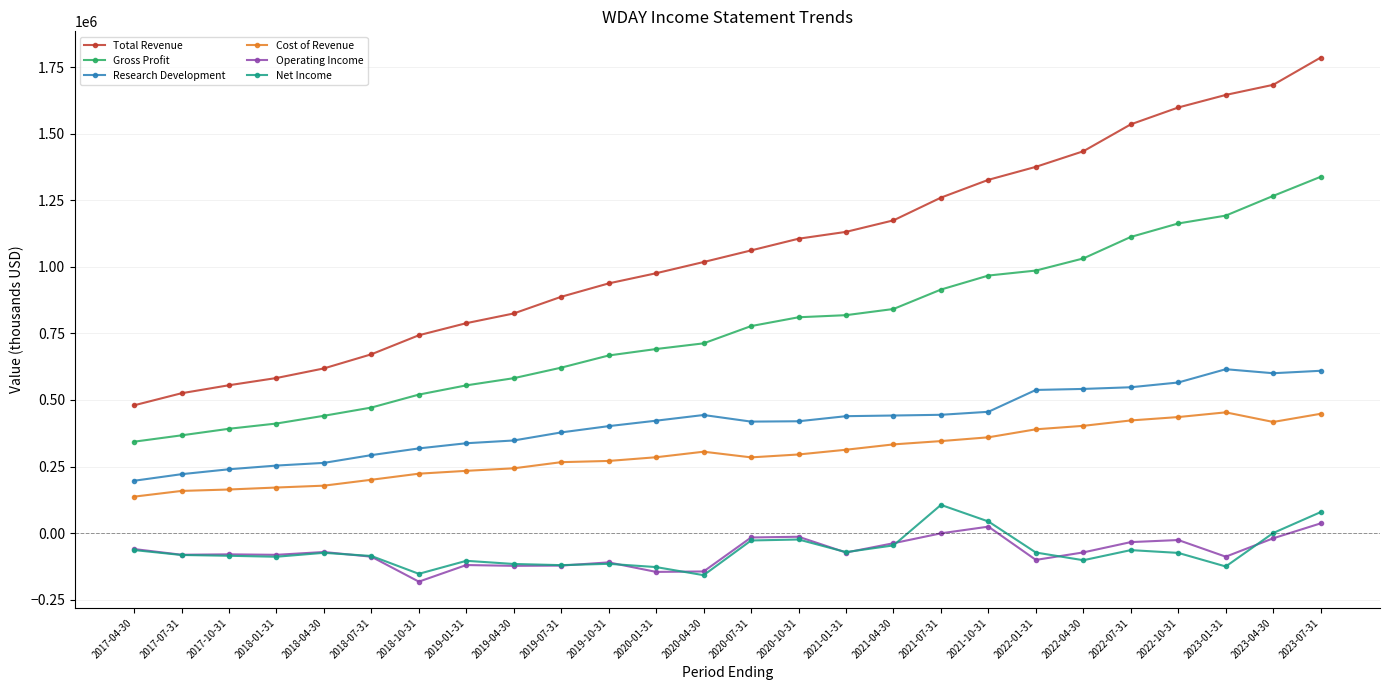

In Research Development, how many points are higher than both neighbors (excluding endpoints)?

2